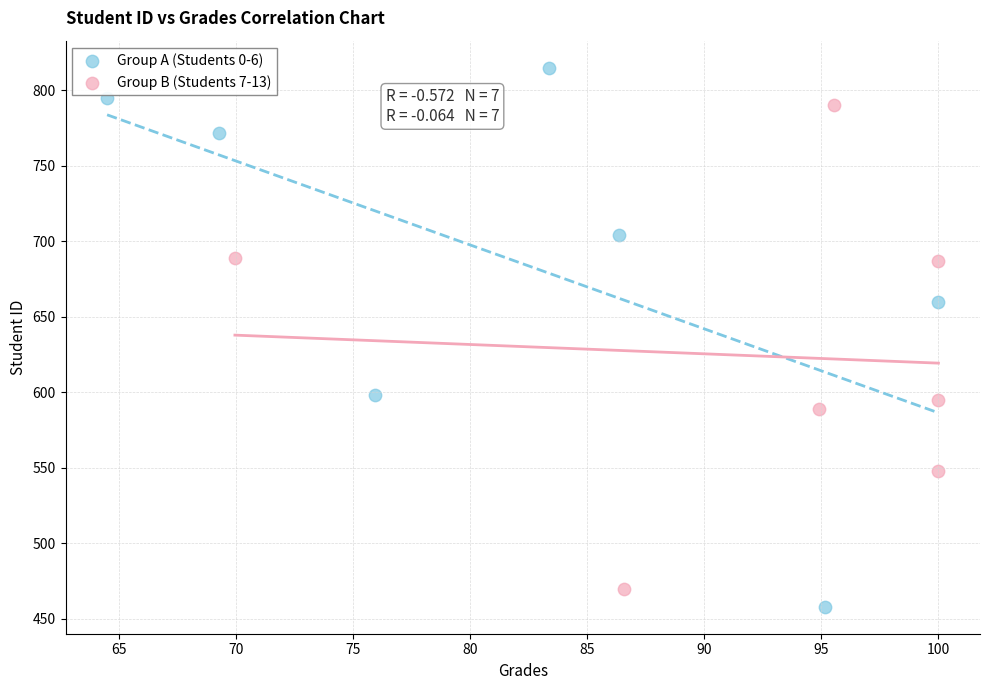

Which series has the widest spread of Y values?

Group A (Students 0-6)